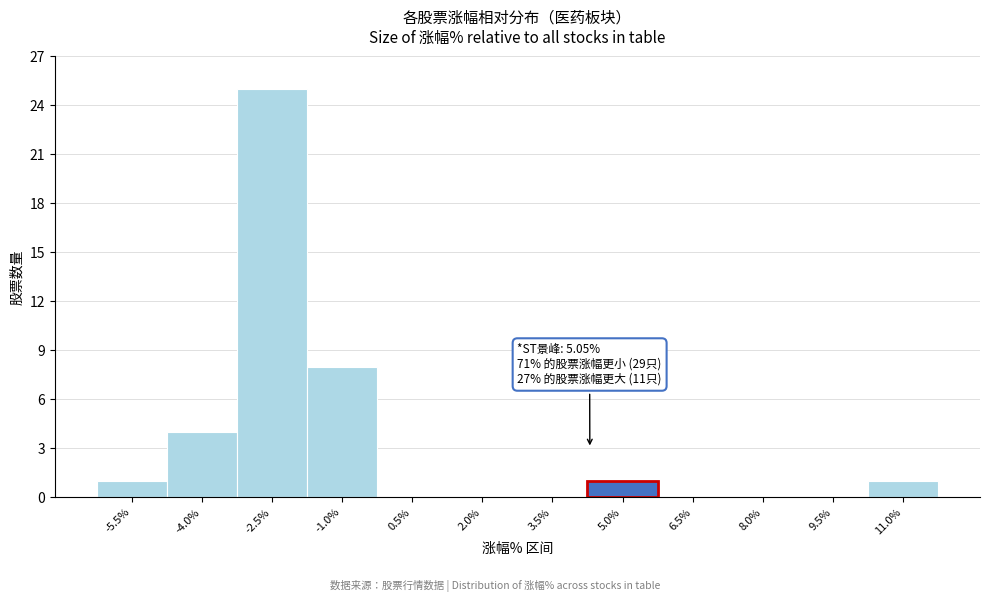

Reading left to right, extract all data points from this chart.

-5.5%=1	-4.0%=4	-2.5%=25	-1.0%=8	0.5%=0	2.0%=0	3.5%=0	5.0%=1	6.5%=0	8.0%=0	9.5%=0	11.0%=1